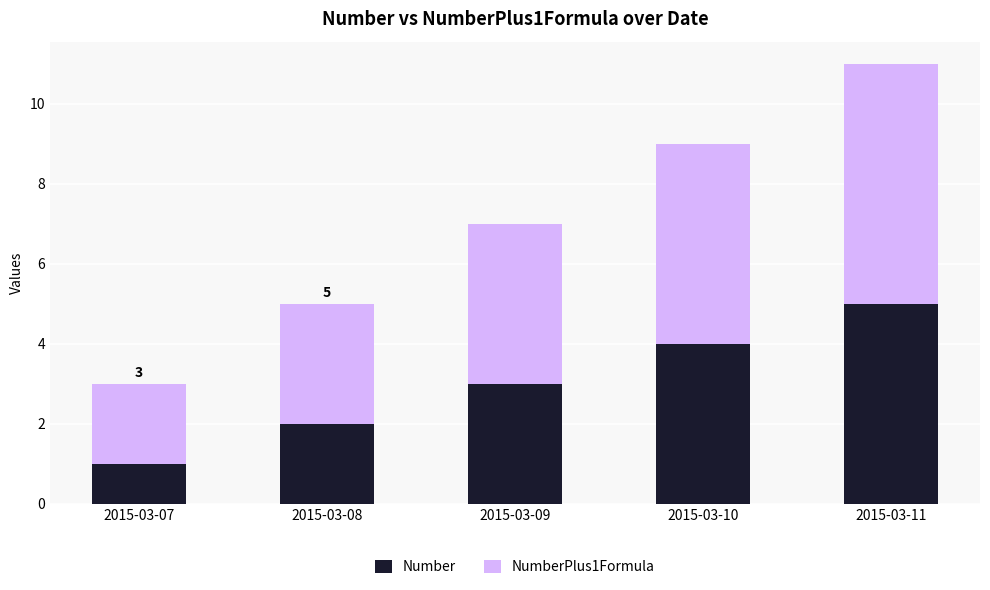

Reading left to right, what are the values for Number?

1	2	3	4	5